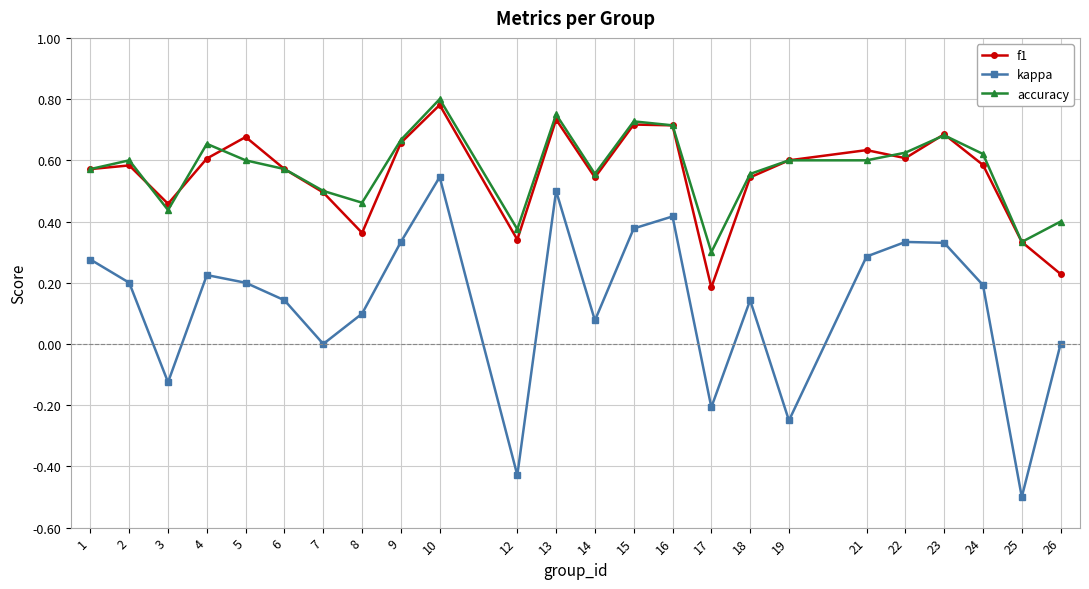

True or false: accuracy has more than 2 points higher than both neighbors.

True